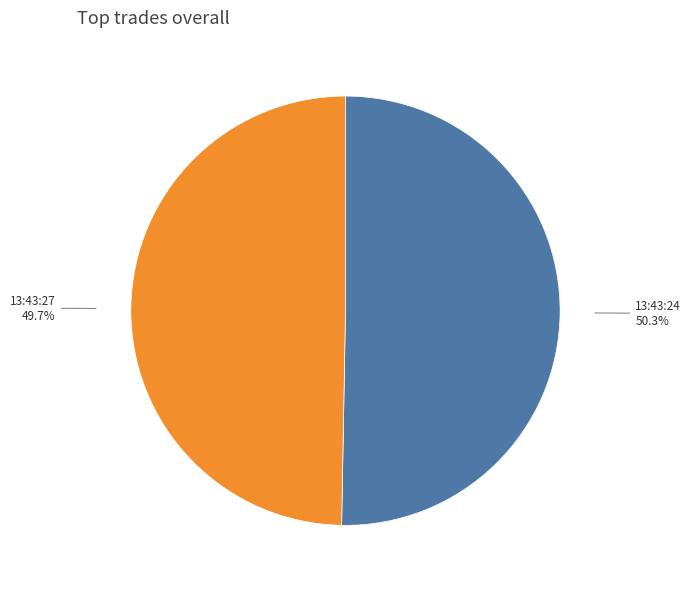

Between 13:43:27 and 13:43:24, which is larger?

13:43:24